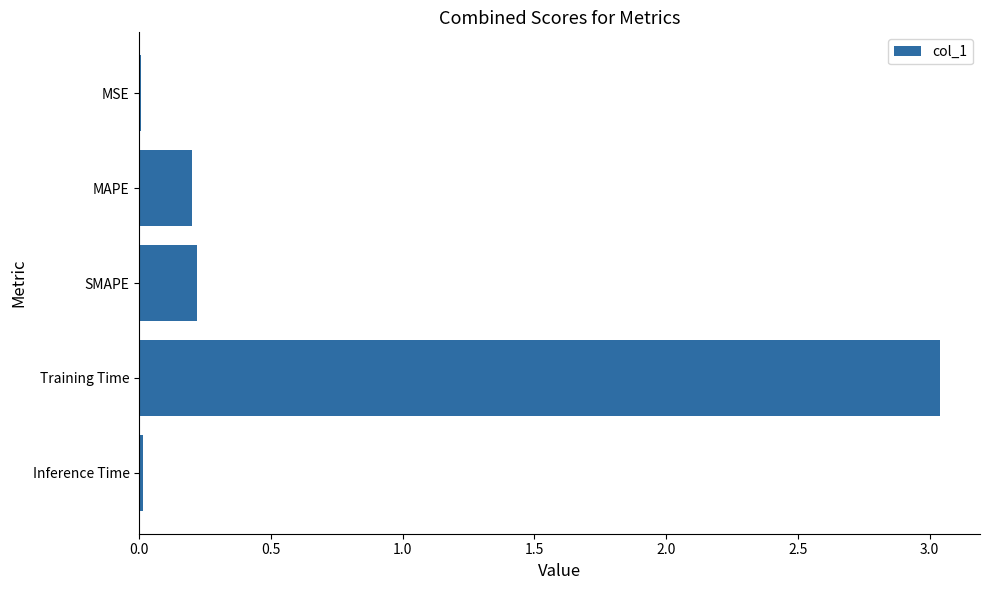

The chart shows a value of 0.2 at MAPE. True or false?

True